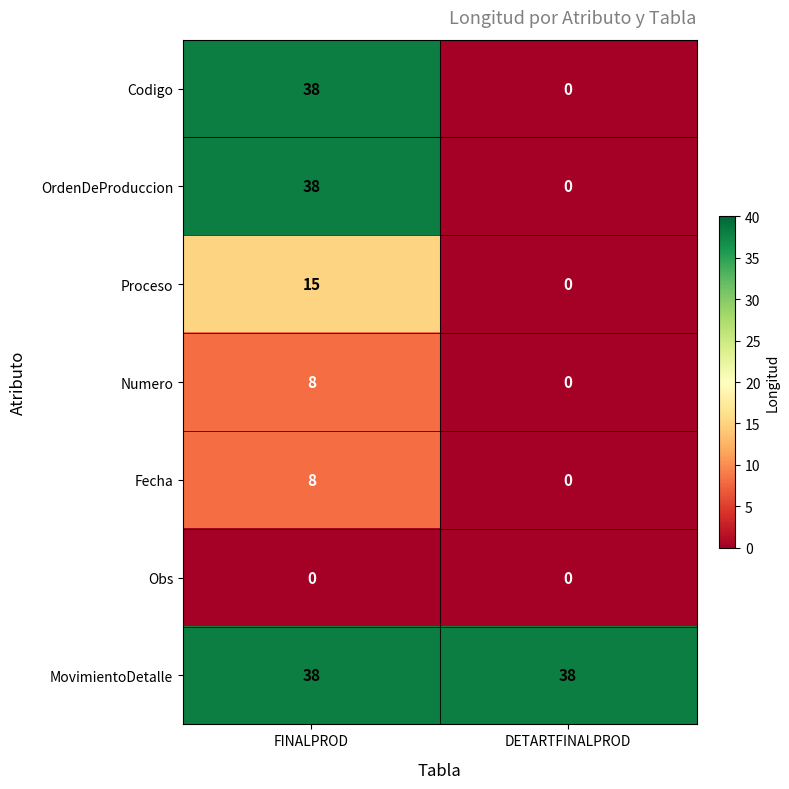

What is the approximate value of Numero at FINALPROD?

8